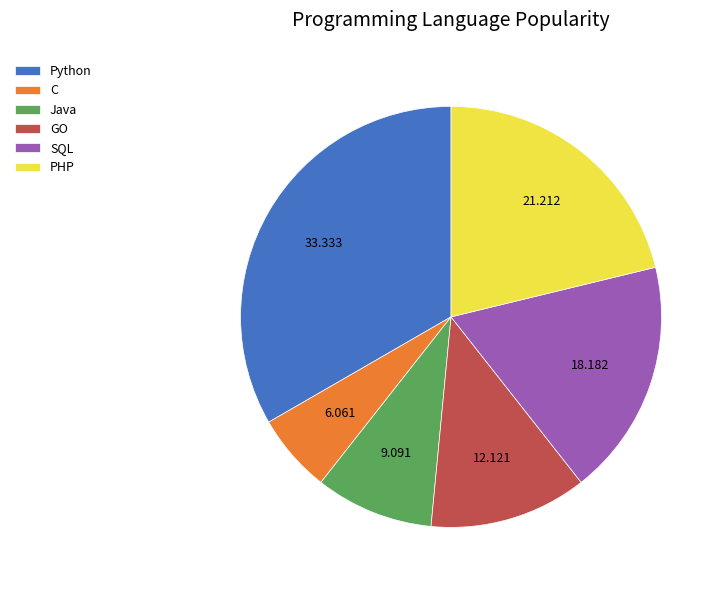

True or false: C accounts for 6% of the total.

True